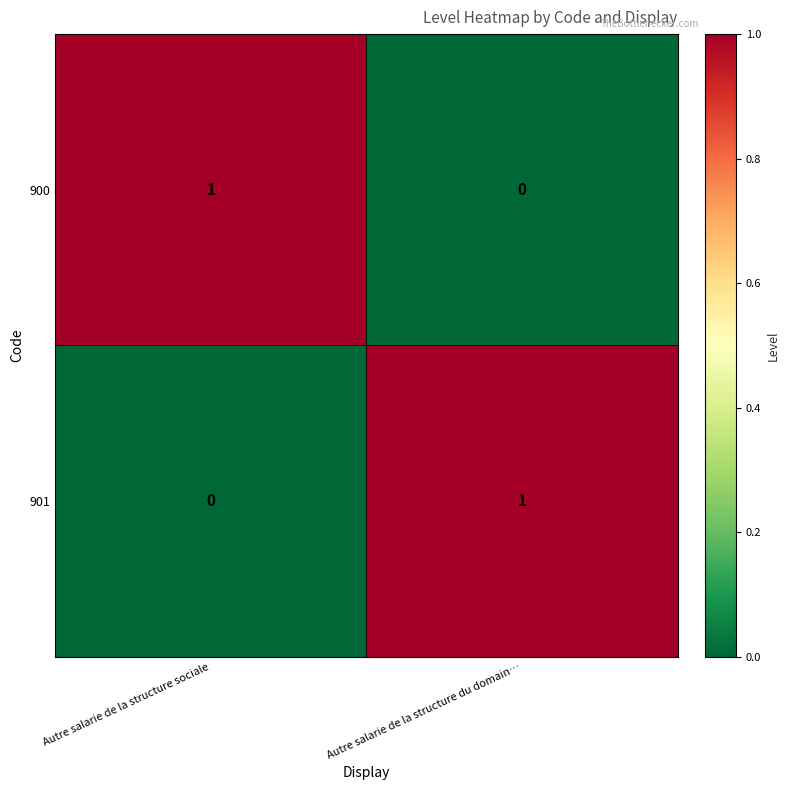

True or false: 901 has a value of 0 at Autre salarie de la structure sociale.

True